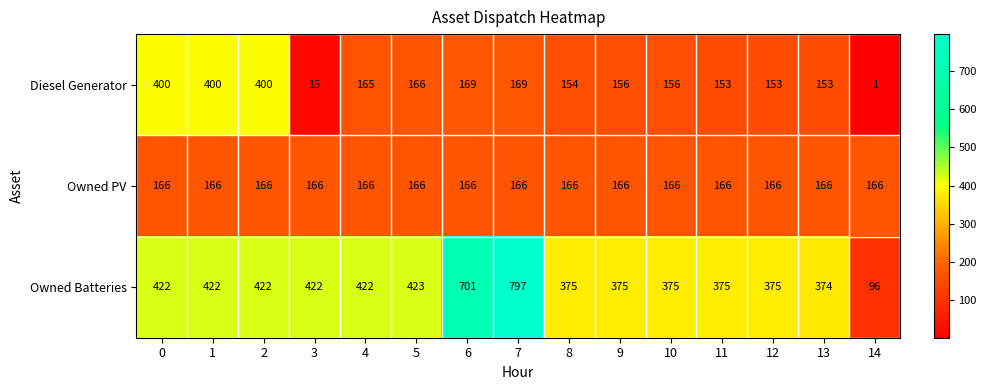

List the series in order of their peak value, highest first.

Owned Batteries, Diesel Generator, Owned PV